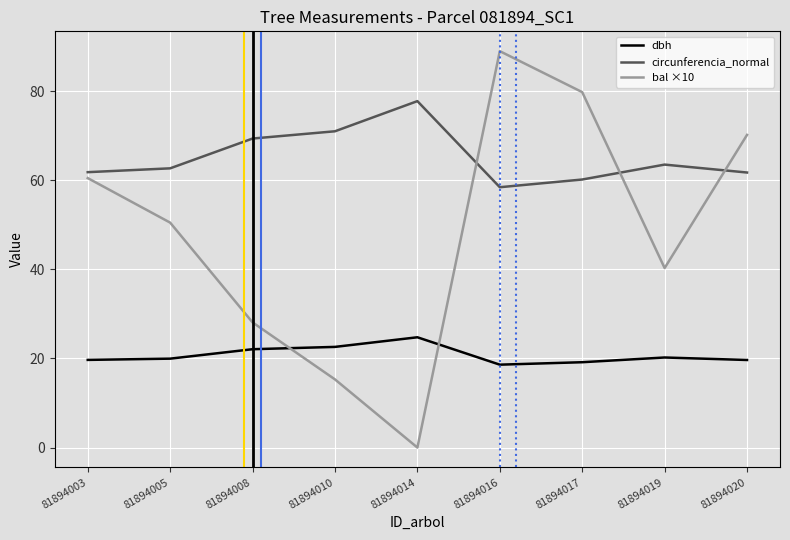

What is the maximum value shown in the chart?

89.0